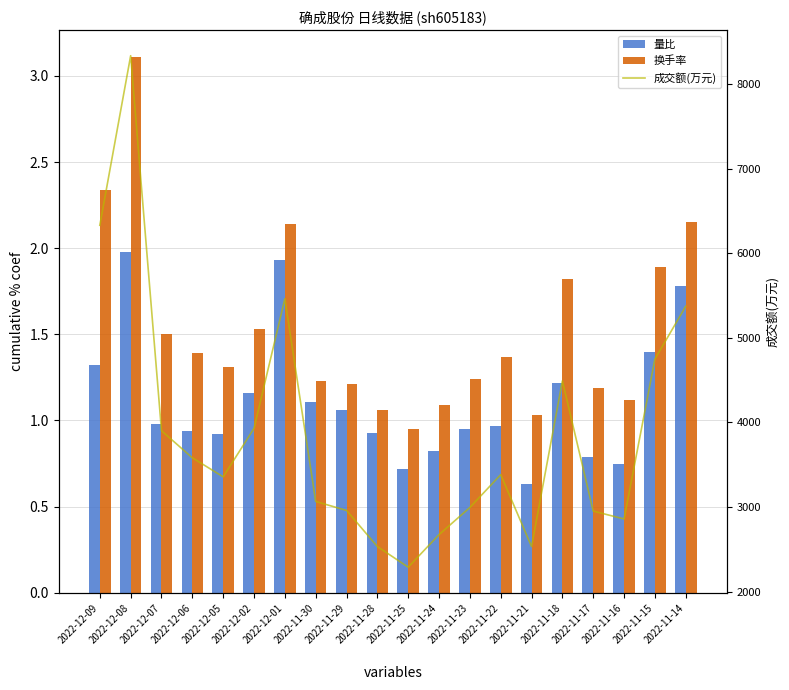

What are all the series names shown in the legend?

量比, 换手率, 成交额(万元)